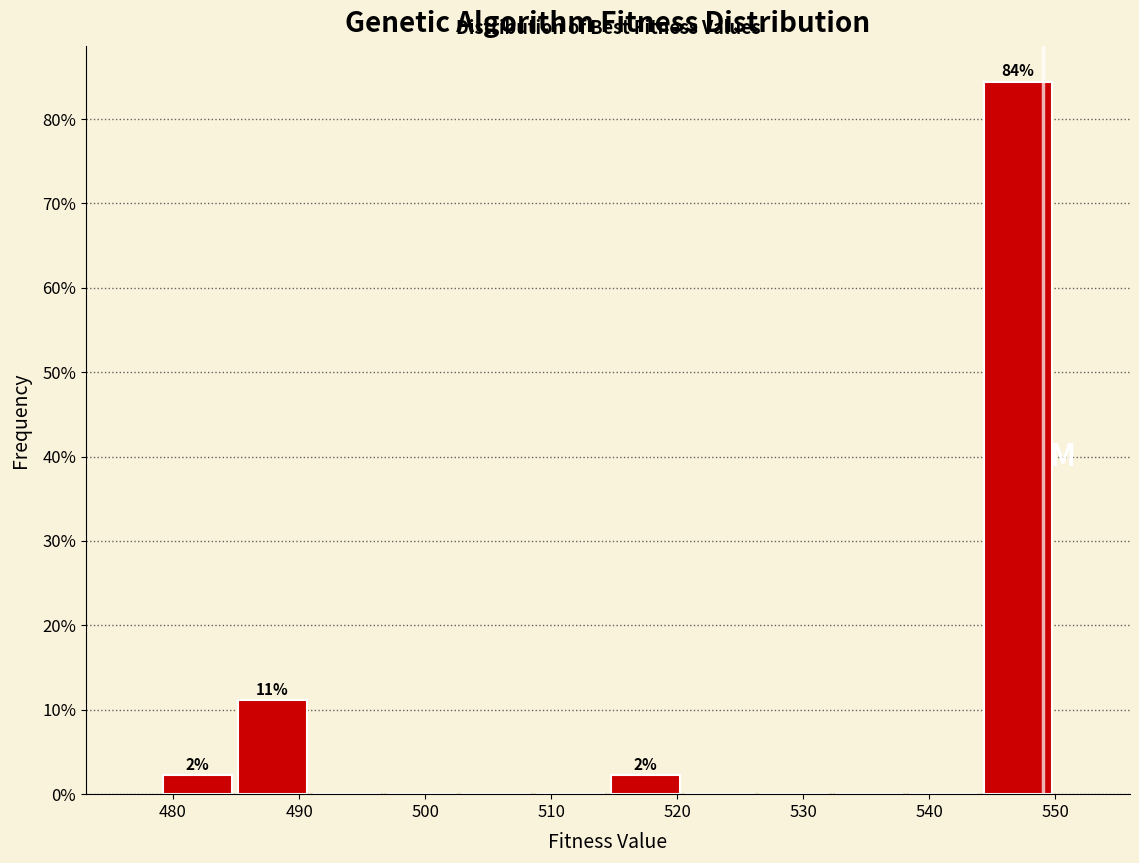

Which range on the x-axis has the tallest bar?

544 to 550